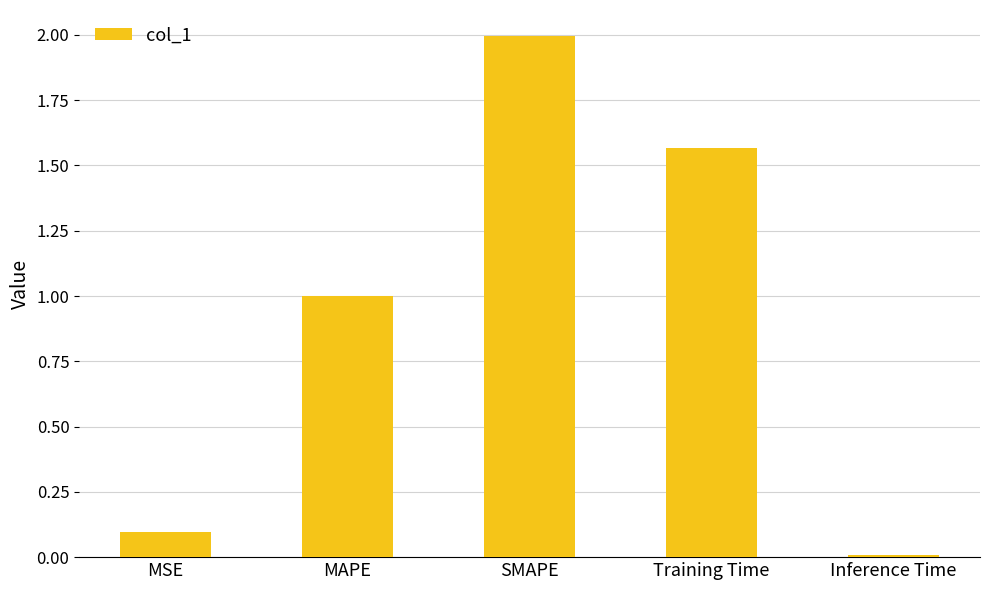

At which category does the chart reach its peak across all series?

SMAPE